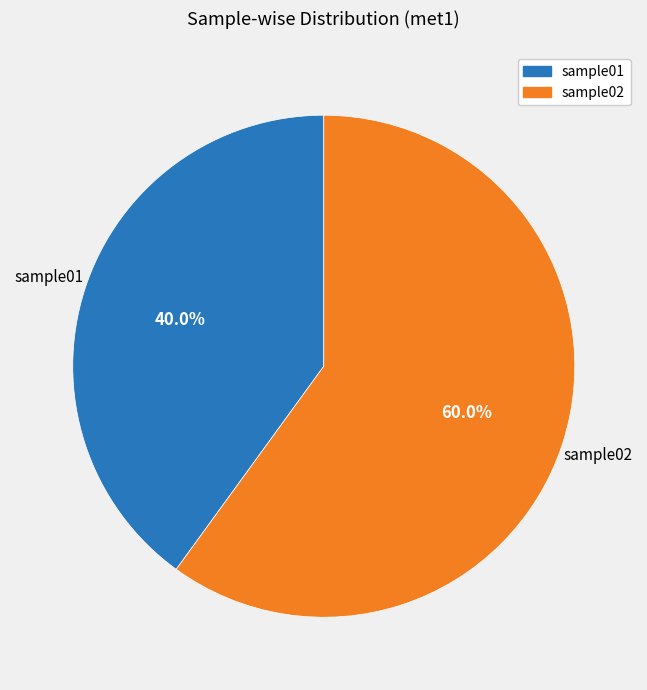

True or false: sample02 accounts for 54% of the total.

False